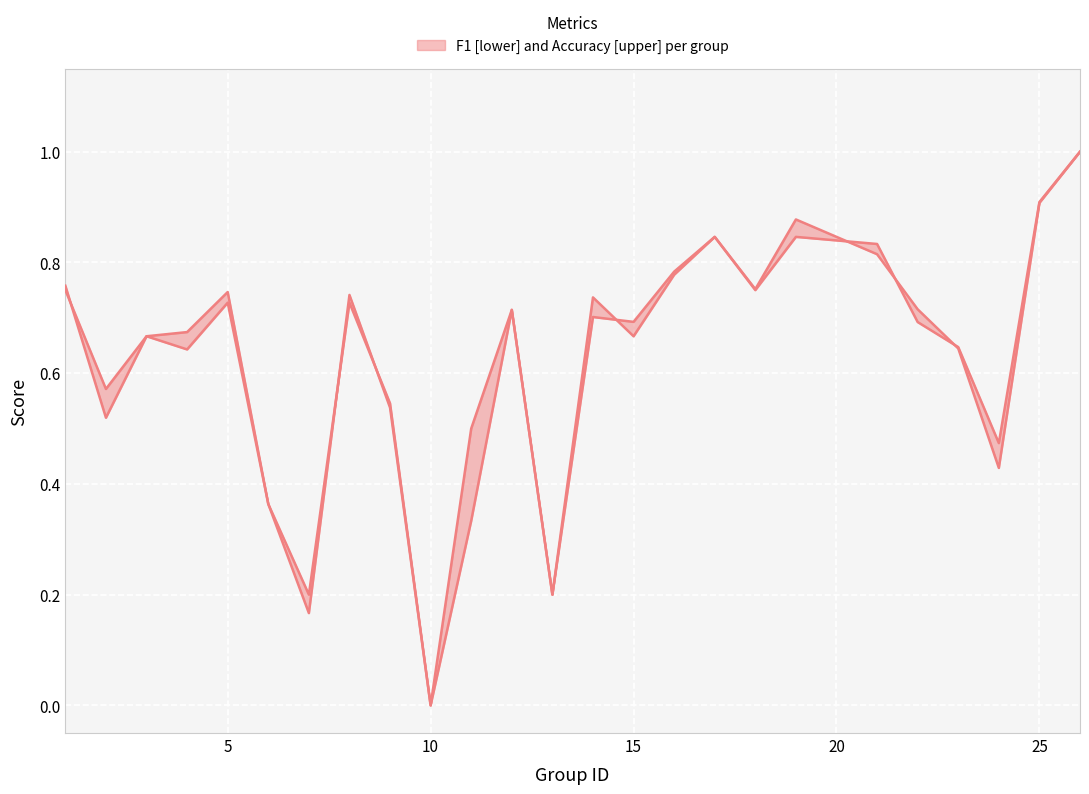

How many distinct data groups are displayed?

2